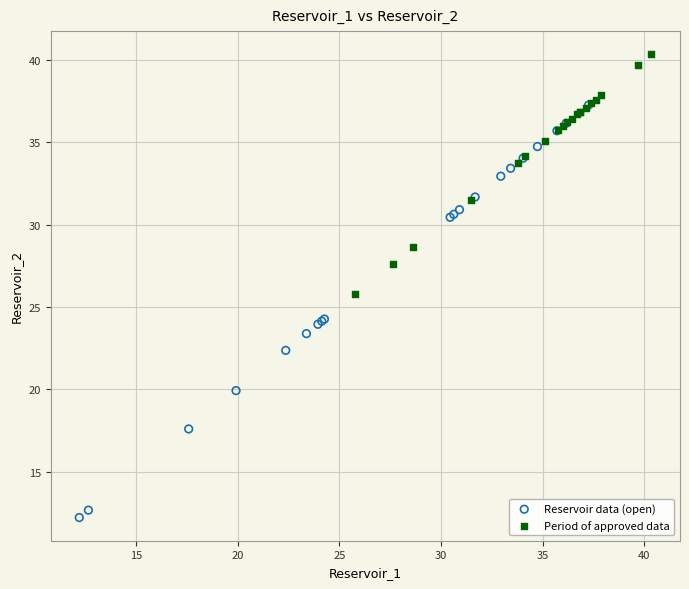

Which series reaches the minimum Y coordinate?

Reservoir data (open)